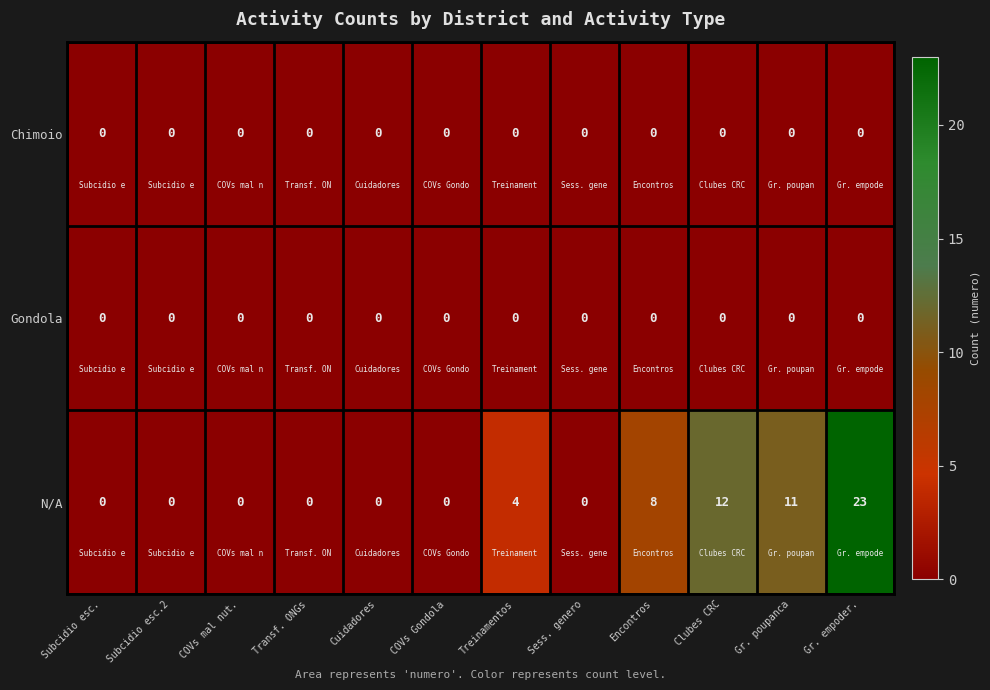

Which series has the largest total across all categories?

N/A